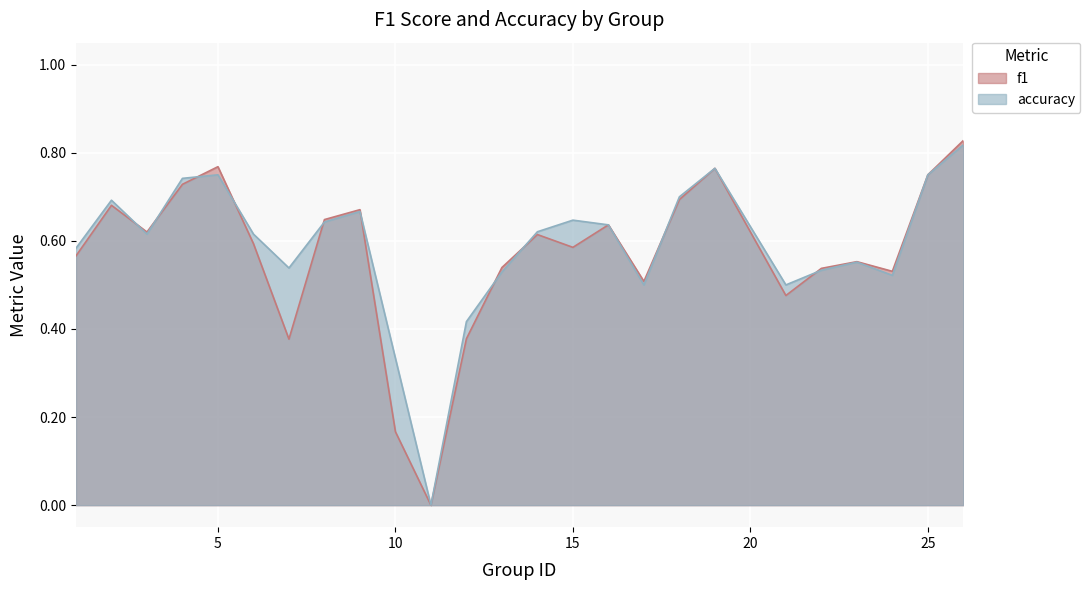

Reading right to left, what are all the values shown in this chart?

f1: 0.8	0.8	0.5	0.6	0.5	0.5	0.8	0.7	0.5	0.6	0.6	0.6	0.5	0.4	0.0	0.2	0.7	0.6	0.4	0.6	0.8	0.7	0.6	0.7	0.6
accuracy: 0.8	0.8	0.5	0.6	0.5	0.5	0.8	0.7	0.5	0.6	0.6	0.6	0.5	0.4	0.0	0.3	0.7	0.6	0.5	0.6	0.8	0.7	0.6	0.7	0.6